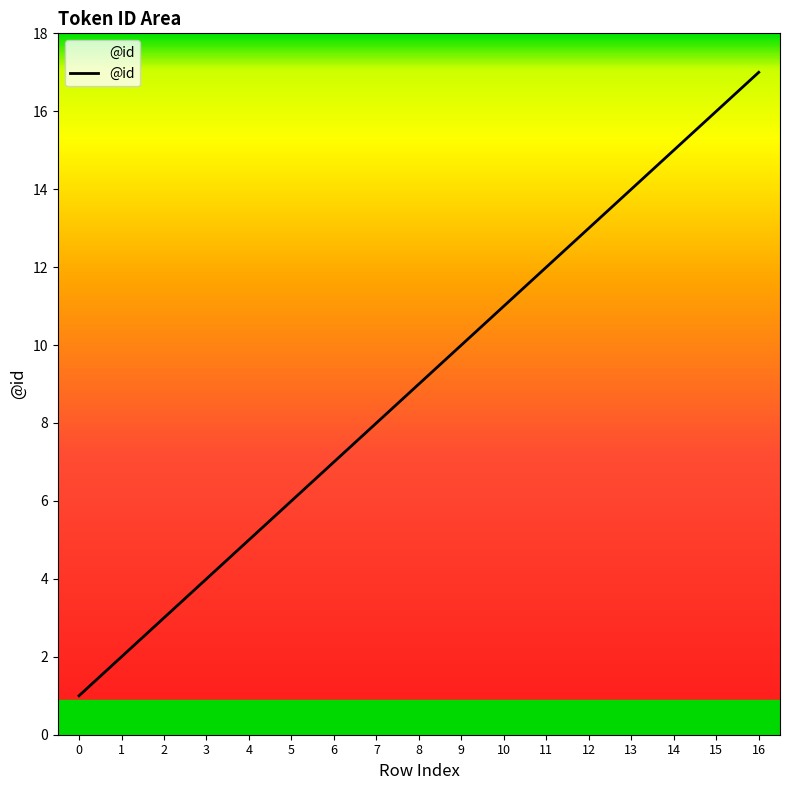

Rank the categories by value from lowest to highest.

0, 1, 2, 3, 4, 5, 6, 7, 8, 9, 10, 11, 12, 13, 14, 15, 16